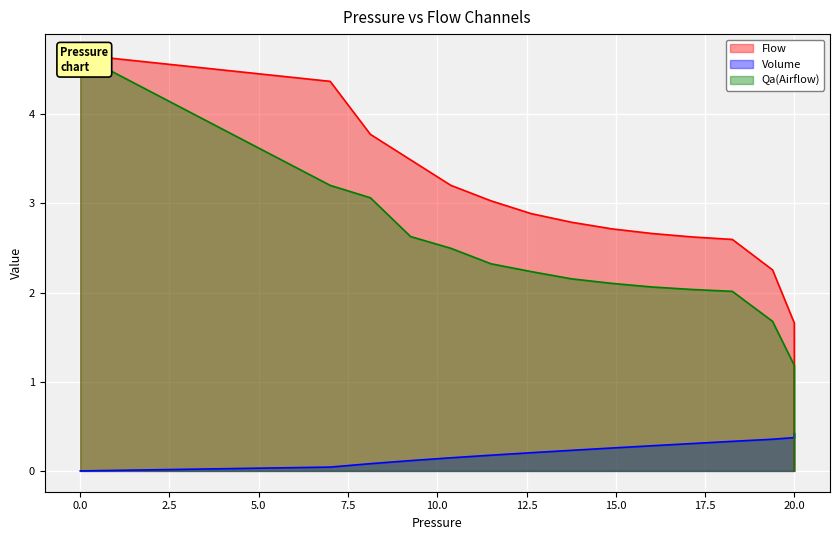

What is the label of the 21st point from the right?

19